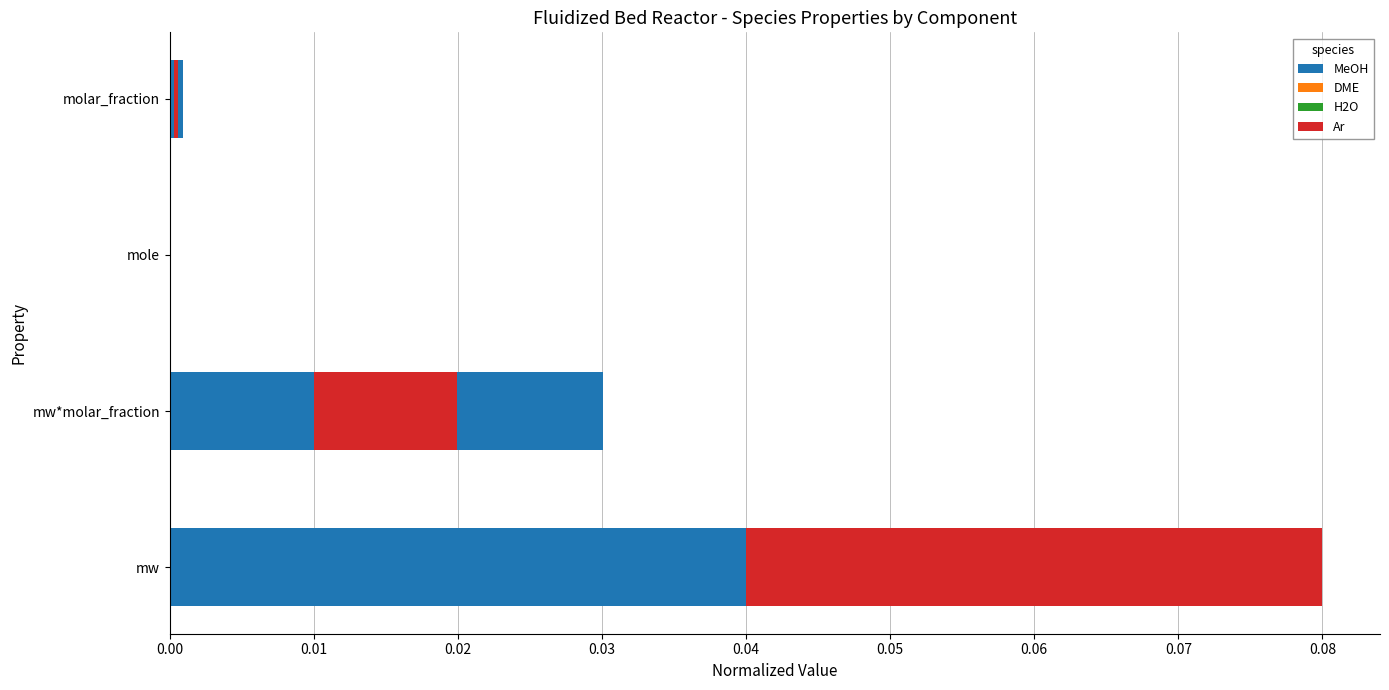

The value of MeOH at mw*molar_fraction is 0.0. True or false?

True